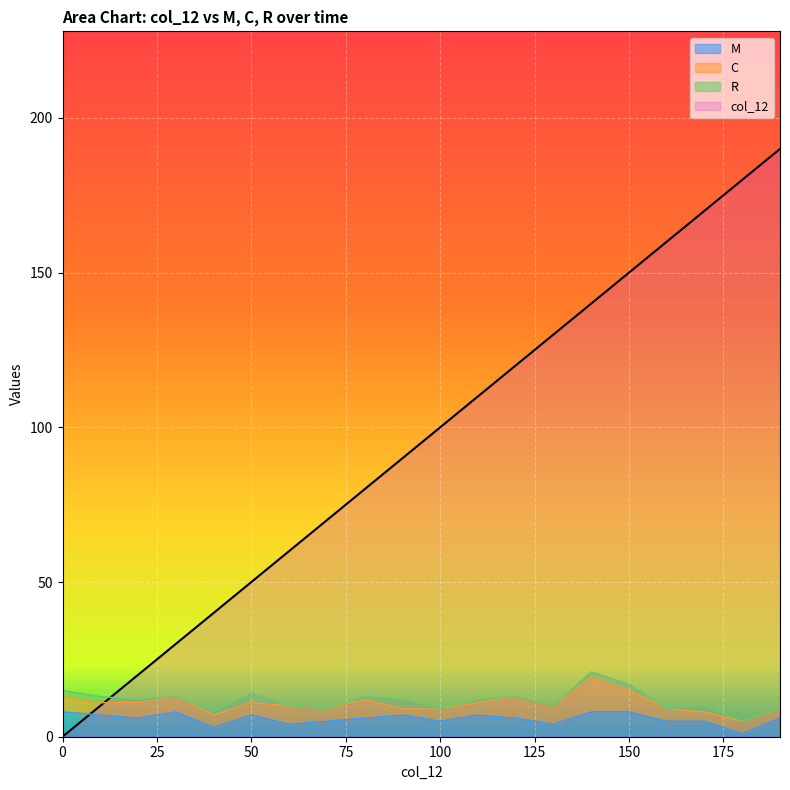

Which has a higher value, 80 or 90?

90